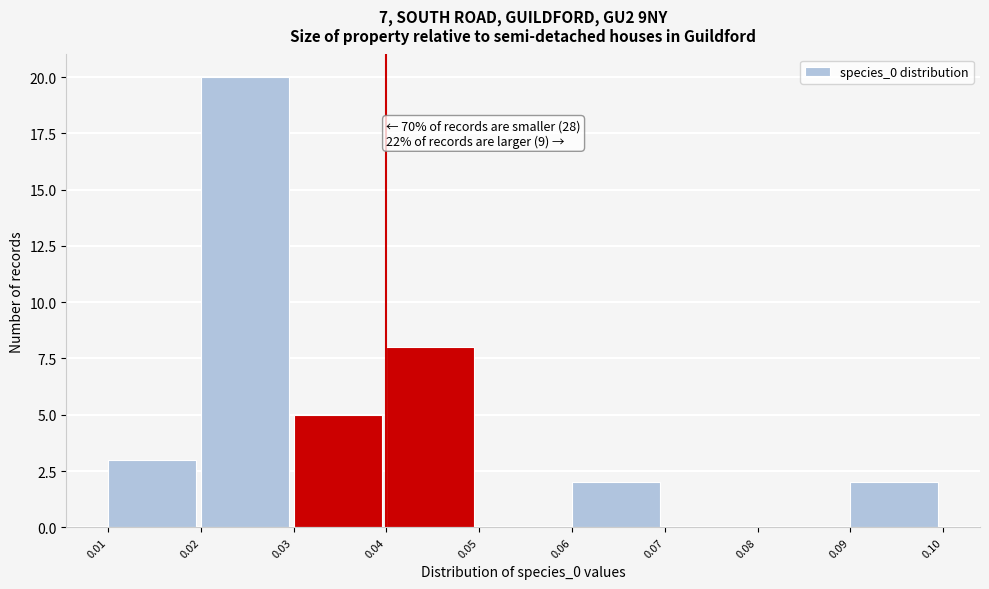

Over which range of the x-axis is the bar tallest?

0.02 to 0.03